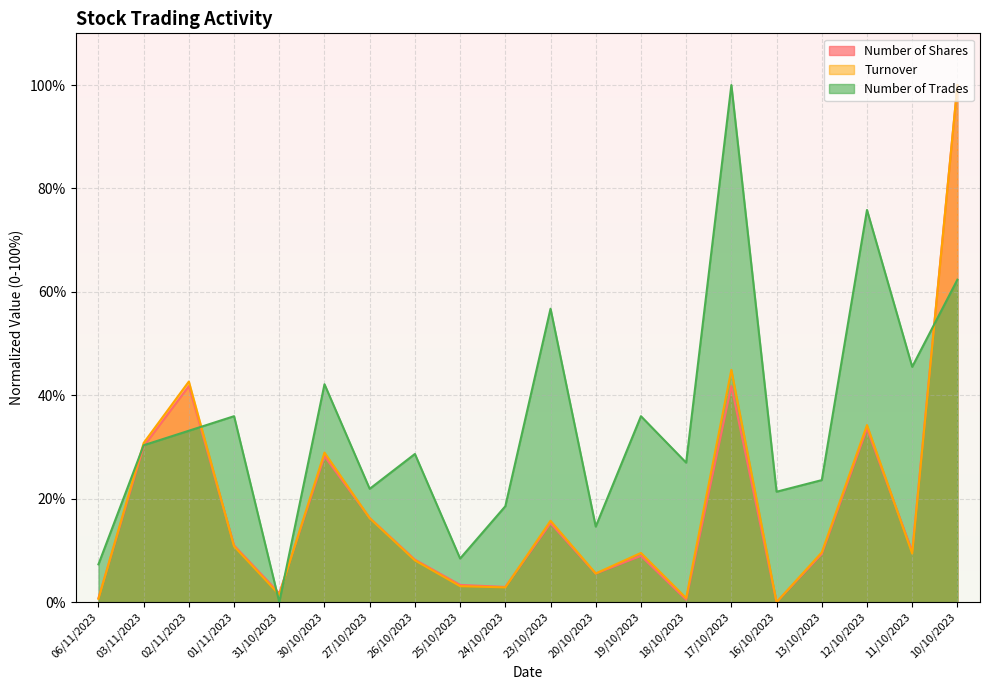

How many times do Number of Trades and Turnover cross each other?

5